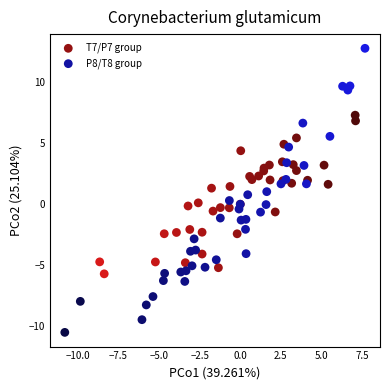

Which series contains the lowest Y value?

P8/T8 group